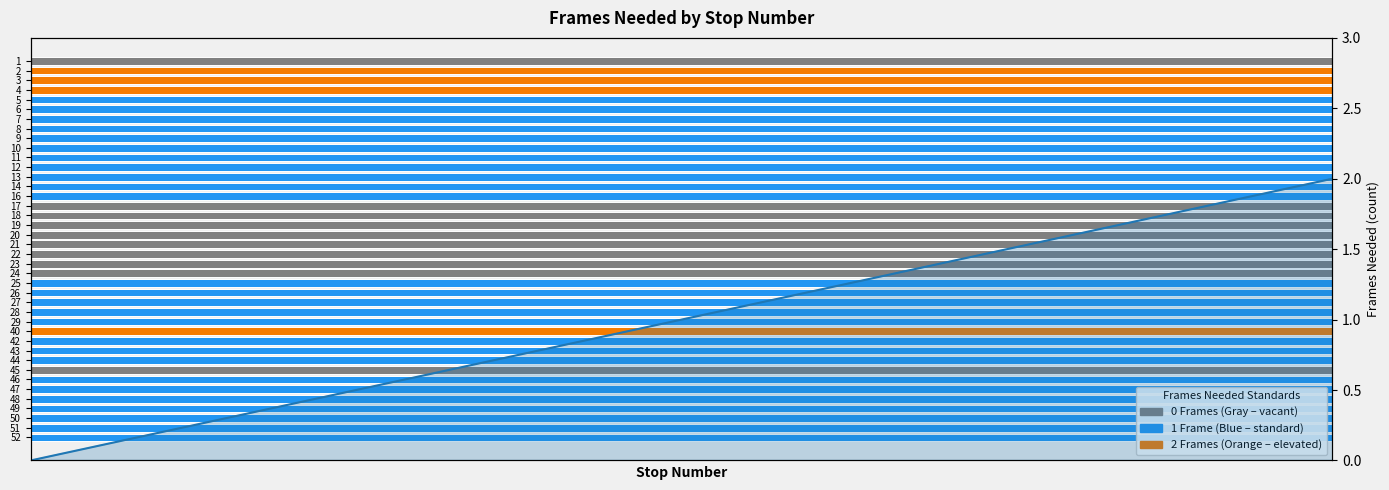

What is the difference between the maximum and minimum values?

2